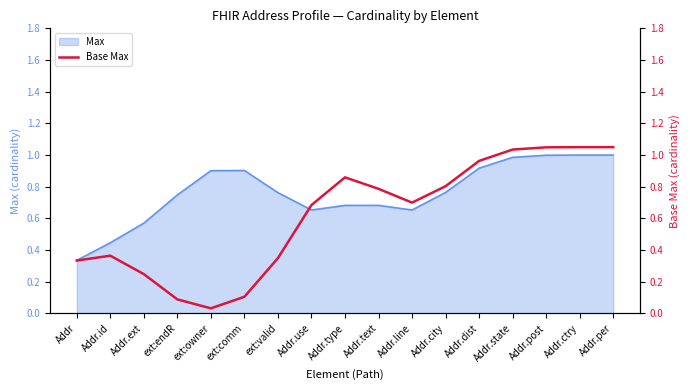

The value at Addr.ctry is 1.0. True or false?

True